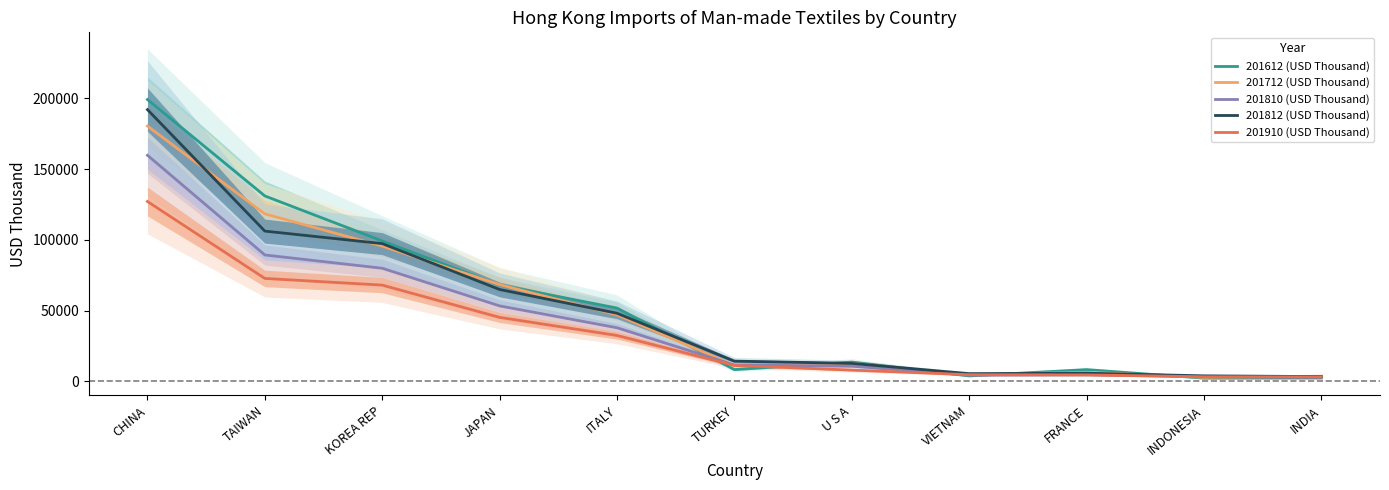

What is the difference between the highest and lowest values at CHINA?

72056.2